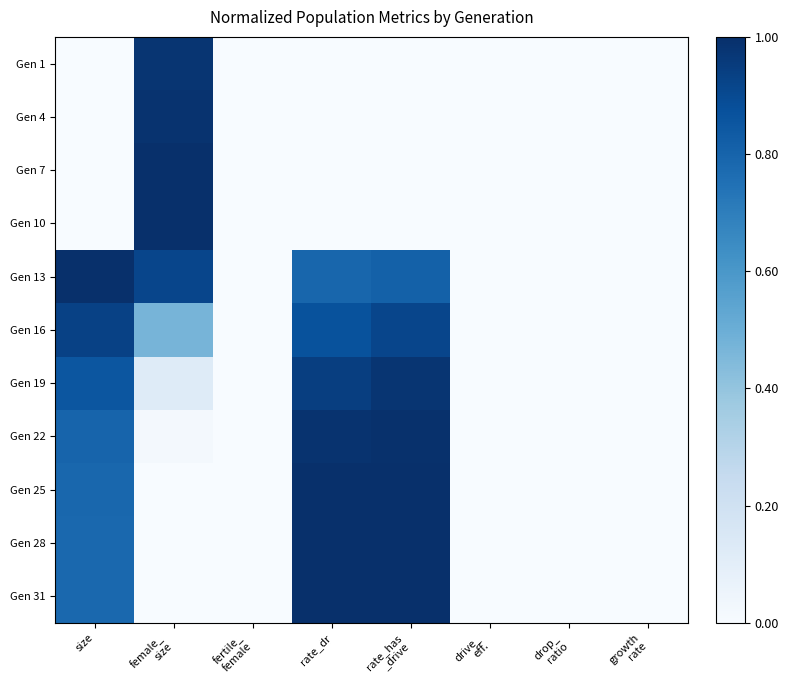

Reading left to right, transcribe all the data shown in this chart.

Gen 1: size=0.0	female_
size=1.0	fertile_
female=0.0	rate_dr=0.0	rate_has
_drive=0.0	drive_
eff.=0.0	drop_
ratio=0.0	growth
rate=0.0
Gen 4: size=0.0	female_
size=1.0	fertile_
female=0.0	rate_dr=0.0	rate_has
_drive=0.0	drive_
eff.=0.0	drop_
ratio=0.0	growth
rate=0.0
Gen 7: size=0.0	female_
size=1.0	fertile_
female=0.0	rate_dr=0.0	rate_has
_drive=0.0	drive_
eff.=0.0	drop_
ratio=0.0	growth
rate=0.0
Gen 10: size=0.0	female_
size=1.0	fertile_
female=0.0	rate_dr=0.0	rate_has
_drive=0.0	drive_
eff.=0.0	drop_
ratio=0.0	growth
rate=0.0
Gen 13: size=1.0	female_
size=0.9	fertile_
female=0.0	rate_dr=0.8	rate_has
_drive=0.8	drive_
eff.=0.0	drop_
ratio=0.0	growth
rate=0.0
Gen 16: size=0.9	female_
size=0.5	fertile_
female=0.0	rate_dr=0.9	rate_has
_drive=0.9	drive_
eff.=0.0	drop_
ratio=0.0	growth
rate=0.0
Gen 19: size=0.9	female_
size=0.1	fertile_
female=0.0	rate_dr=0.9	rate_has
_drive=1.0	drive_
eff.=0.0	drop_
ratio=0.0	growth
rate=0.0
Gen 22: size=0.8	female_
size=0.0	fertile_
female=0.0	rate_dr=1.0	rate_has
_drive=1.0	drive_
eff.=0.0	drop_
ratio=0.0	growth
rate=0.0
Gen 25: size=0.8	female_
size=0.0	fertile_
female=0.0	rate_dr=1.0	rate_has
_drive=1.0	drive_
eff.=0.0	drop_
ratio=0.0	growth
rate=0.0
Gen 28: size=0.8	female_
size=0.0	fertile_
female=0.0	rate_dr=1.0	rate_has
_drive=1.0	drive_
eff.=0.0	drop_
ratio=0.0	growth
rate=0.0
Gen 31: size=0.8	female_
size=0.0	fertile_
female=0.0	rate_dr=1.0	rate_has
_drive=1.0	drive_
eff.=0.0	drop_
ratio=0.0	growth
rate=0.0